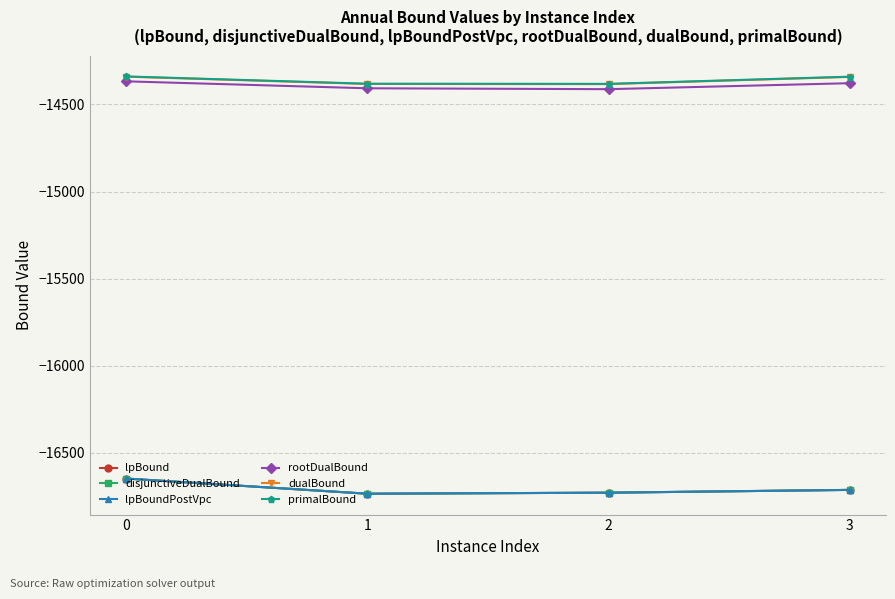

How many lines are shown in the chart?

6